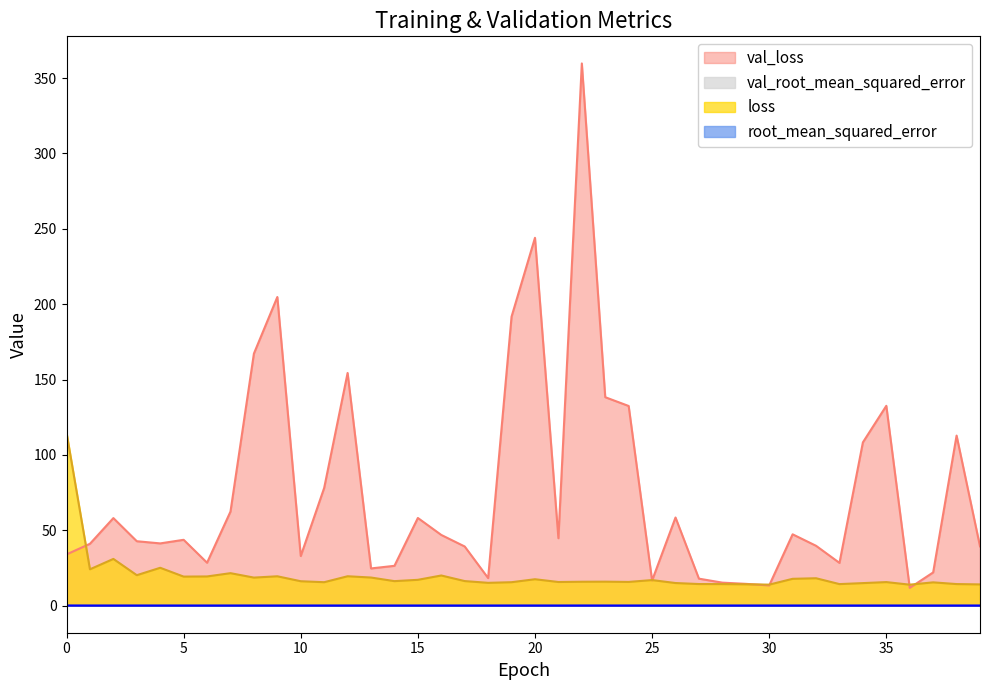

Reading right to left, transcribe all the data shown in this chart.

loss: 39=14.1	38=14.3	37=15.4	36=13.9	35=15.6	34=14.9	33=14.3	32=18.2	31=17.8	30=13.9	29=14.1	28=14.3	27=14.3	26=15.0	25=16.9	24=15.7	23=15.9	22=15.8	21=15.7	20=17.5	19=15.5	18=15.1	17=16.3	16=20.0	15=17.1	14=16.2	13=18.6	12=19.5	11=15.5	10=16.2	9=19.5	8=18.6	7=21.5	6=19.3	5=19.3	4=25.1	3=20.2	2=31.0	1=24.1	0=114.8
val_loss: 39=39.3	38=112.8	37=22.0	36=11.8	35=132.6	34=108.3	33=28.3	32=39.7	31=47.3	30=13.4	29=14.4	28=15.2	27=17.9	26=58.5	25=16.7	24=132.4	23=138.3	22=359.7	21=44.7	20=244.0	19=191.7	18=18.3	17=39.2	16=46.9	15=58.1	14=26.4	13=24.7	12=154.3	11=78.1	10=32.9	9=204.7	8=167.2	7=62.4	6=28.5	5=43.7	4=41.3	3=42.7	2=58.1	1=41.0	0=34.0
root_mean_squared_error: 39=0.0	38=0.0	37=0.0	36=0.0	35=0.0	34=0.0	33=0.0	32=0.0	31=0.0	30=0.0	29=0.0	28=0.0	27=0.0	26=0.0	25=0.0	24=0.0	23=0.0	22=0.0	21=0.0	20=0.0	19=0.0	18=0.0	17=0.0	16=0.0	15=0.0	14=0.0	13=0.0	12=0.0	11=0.0	10=0.0	9=0.0	8=0.0	7=0.0	6=0.0	5=0.0	4=0.0	3=0.0	2=0.0	1=0.0	0=0.0
val_root_mean_squared_error: 39=0.0	38=0.0	37=0.0	36=0.0	35=0.0	34=0.0	33=0.0	32=0.0	31=0.0	30=0.0	29=0.0	28=0.0	27=0.0	26=0.0	25=0.0	24=0.0	23=0.0	22=0.1	21=0.0	20=0.0	19=0.0	18=0.0	17=0.0	16=0.0	15=0.0	14=0.0	13=0.0	12=0.0	11=0.0	10=0.0	9=0.0	8=0.0	7=0.0	6=0.0	5=0.0	4=0.0	3=0.0	2=0.0	1=0.0	0=0.0